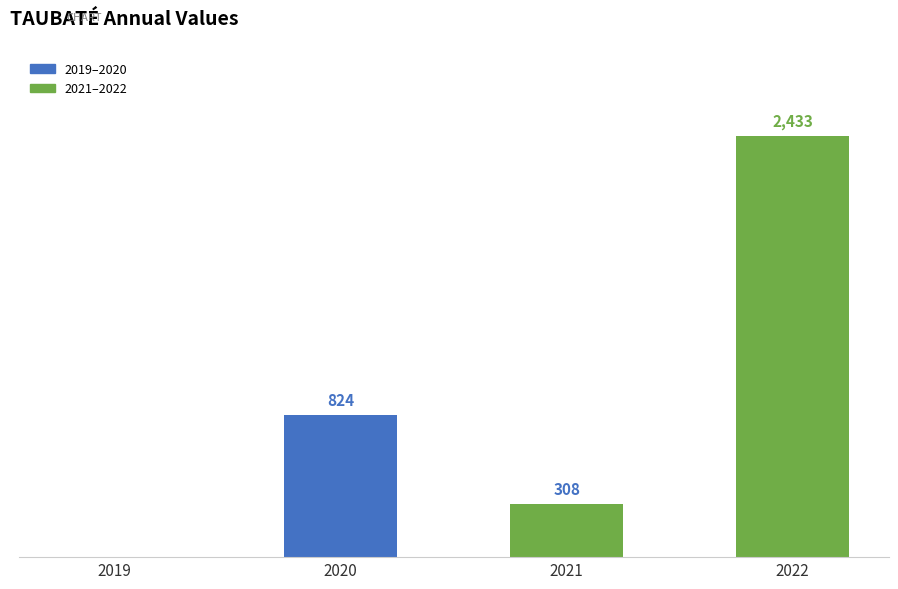

Reading left to right, list all the values displayed in this chart.

2019=0	2020=824	2021=308	2022=2433